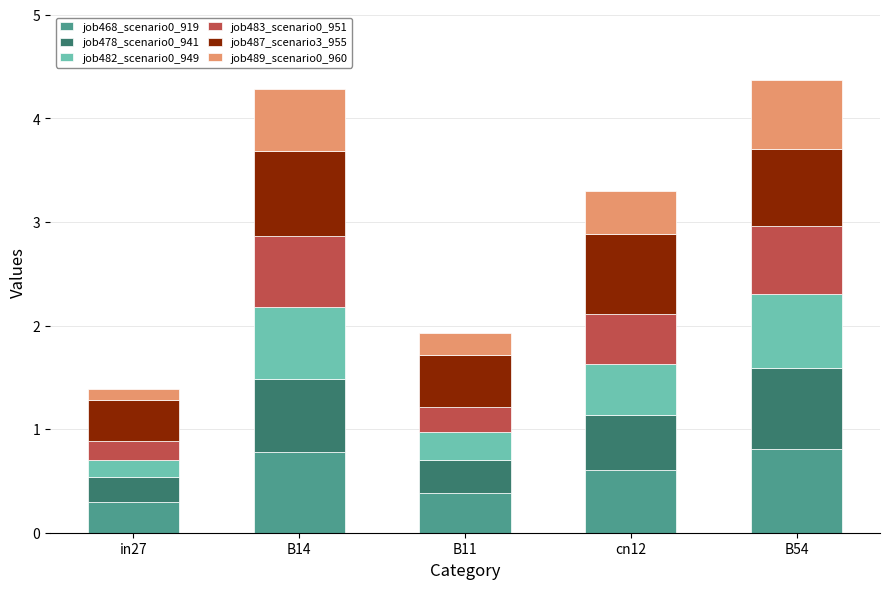

Reading left to right, transcribe the values for job468_scenario0_919.

in27=0.3	B14=0.8	B11=0.4	cn12=0.6	B54=0.8